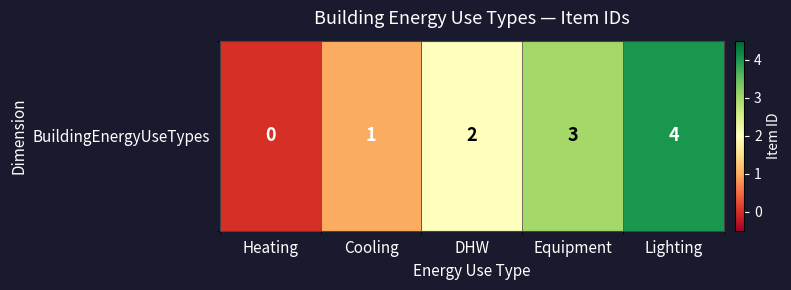

Which has a higher value, Cooling or Heating?

Cooling